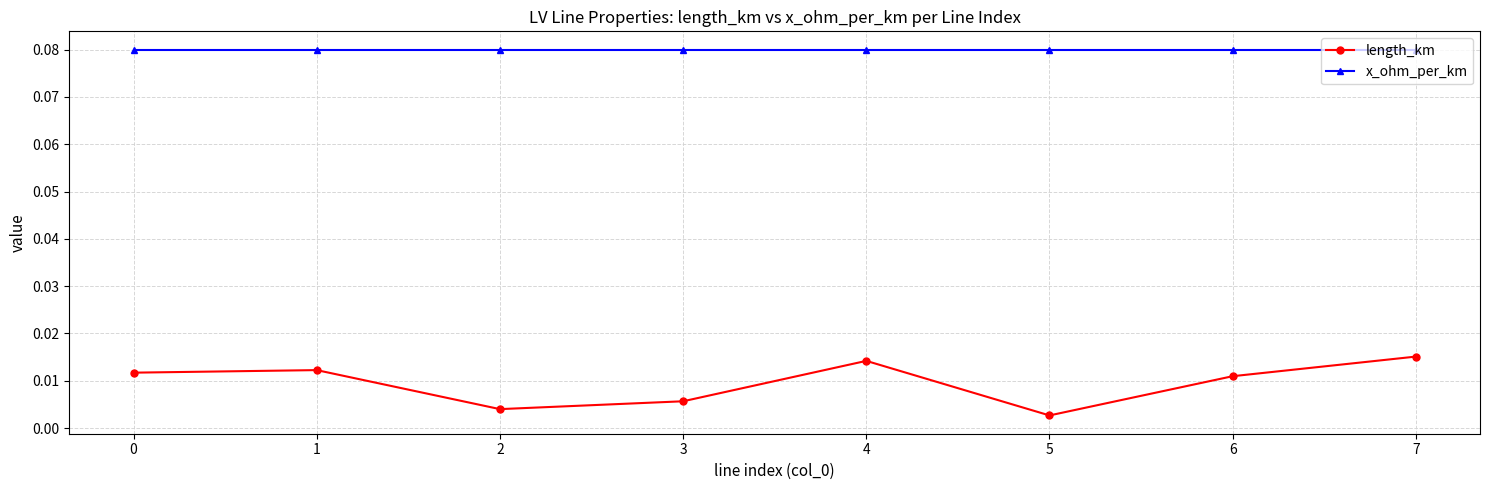

How many length_km values are between 0 and 1?

8